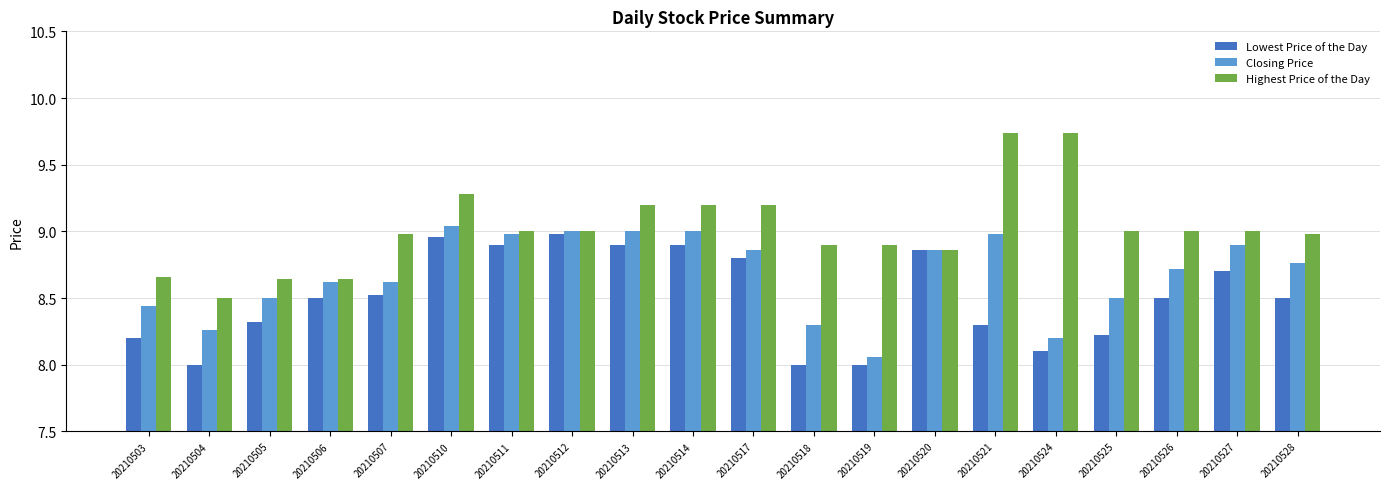

Which series has the widest spread of values?

Highest Price of the Day